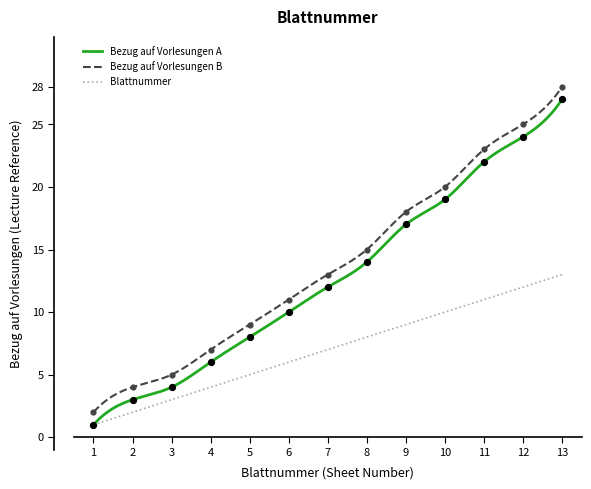

At which category is the sum across all series the highest?

13